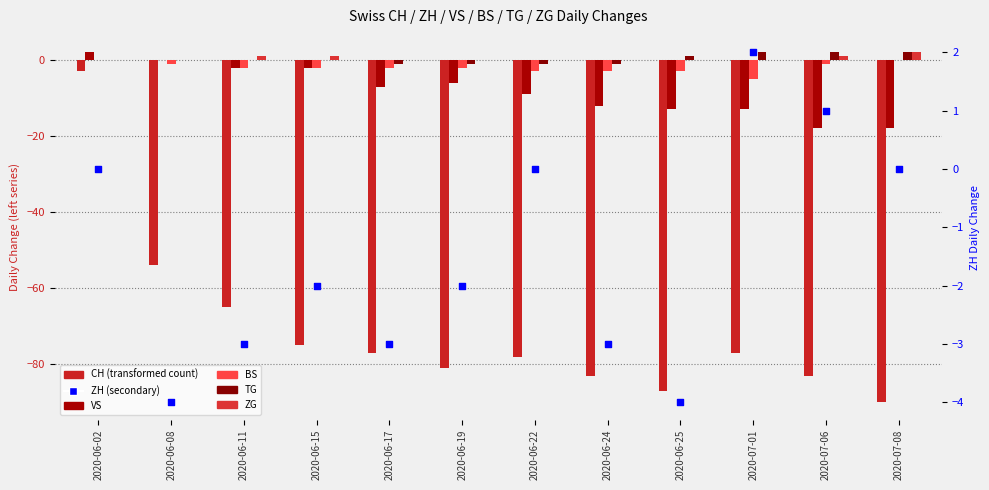

Which series reaches the minimum Y coordinate?

CH